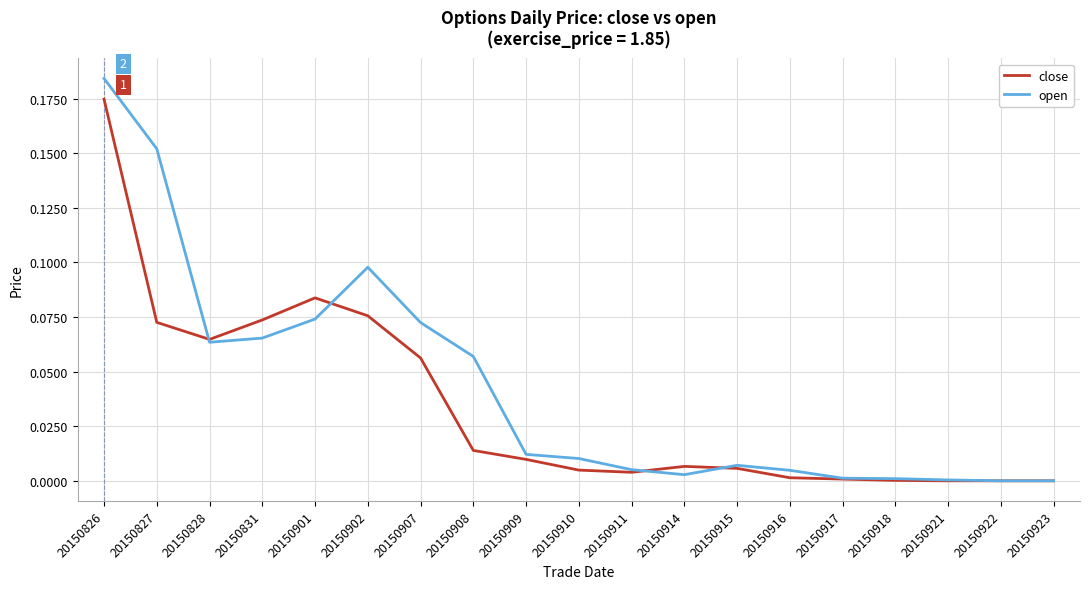

How many lines are shown in the chart?

2